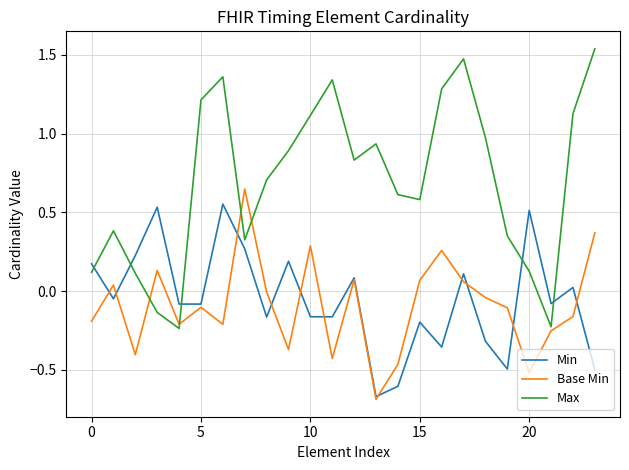

Which series has the largest total across all categories?

Max